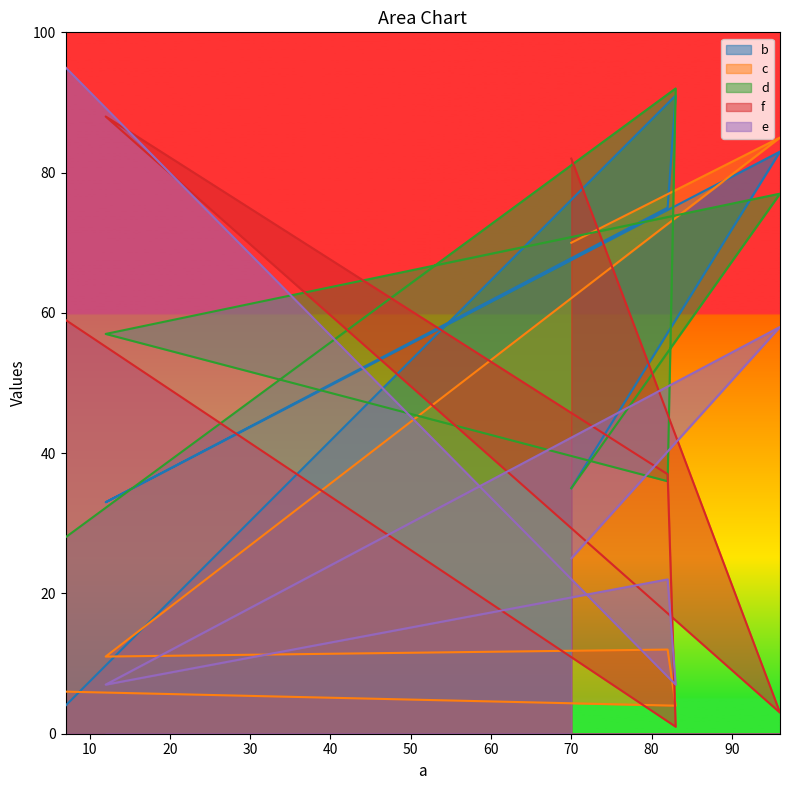

What is the sum of the e values at 7 and 70?

120